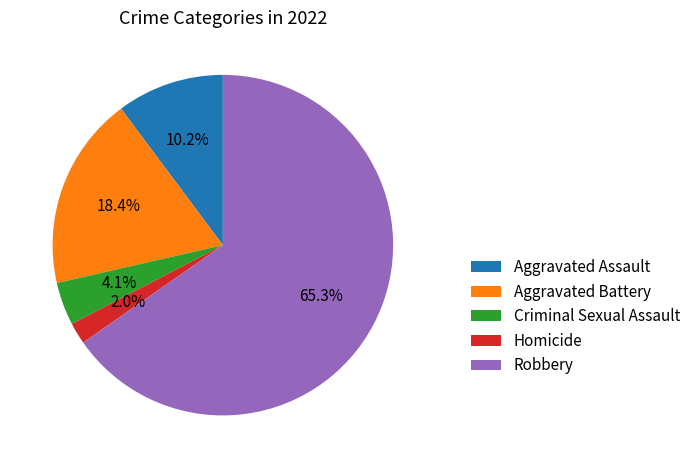

Which slice is the smallest?

Homicide